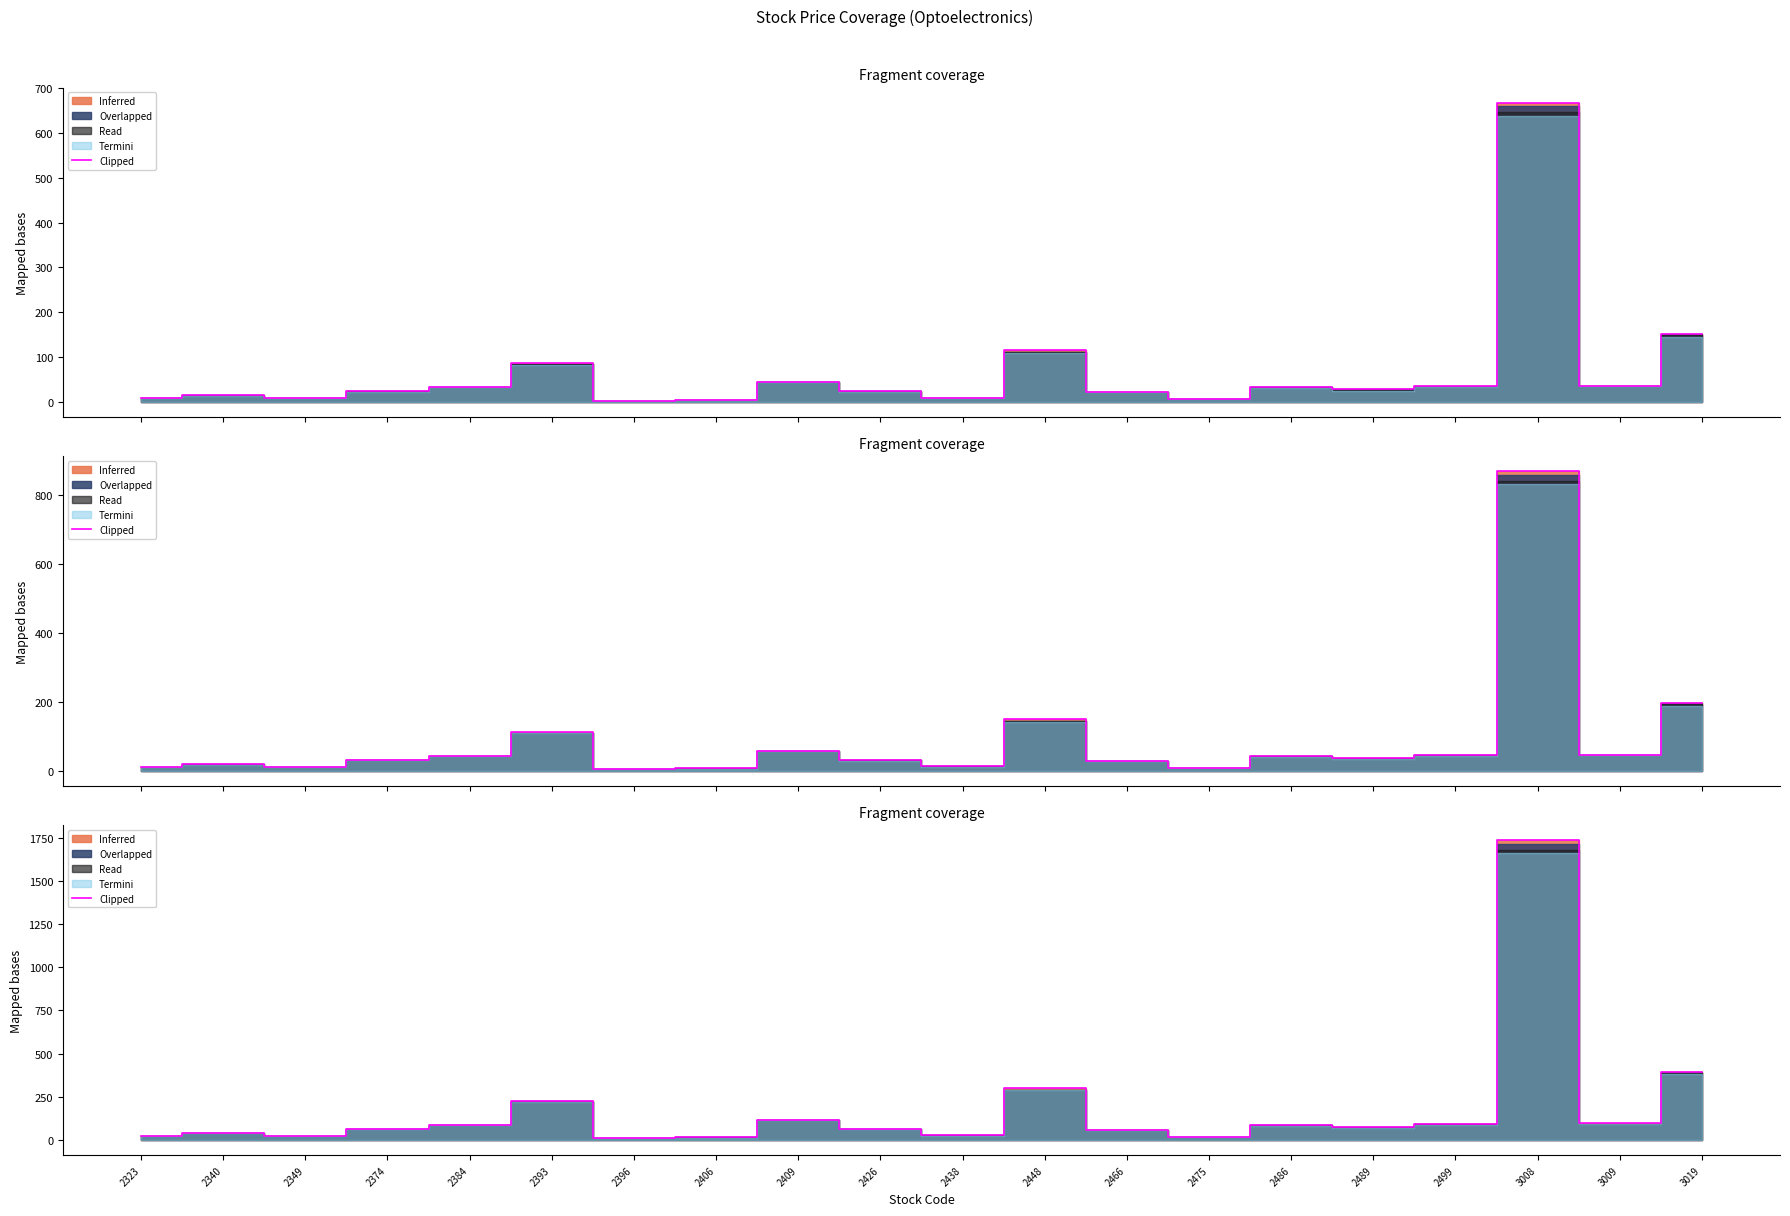

How many values exceed 75?

10